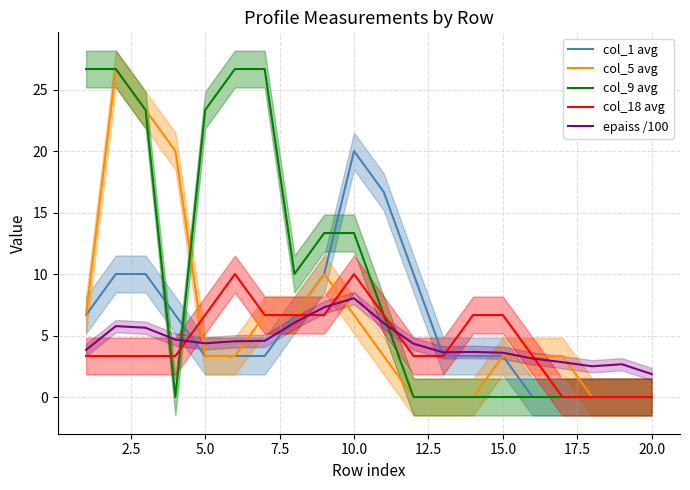

True or false: col_9 avg has a value of 23.3 at 5.0.

True